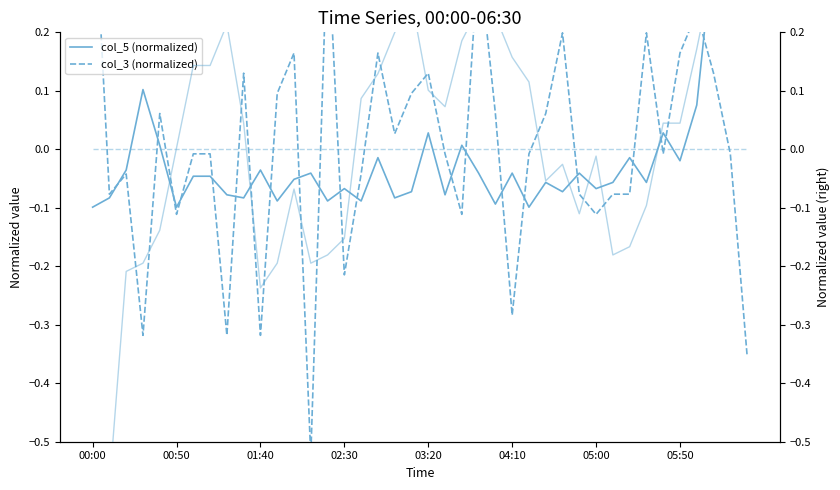

Which category has the lowest value across all series?

00:00